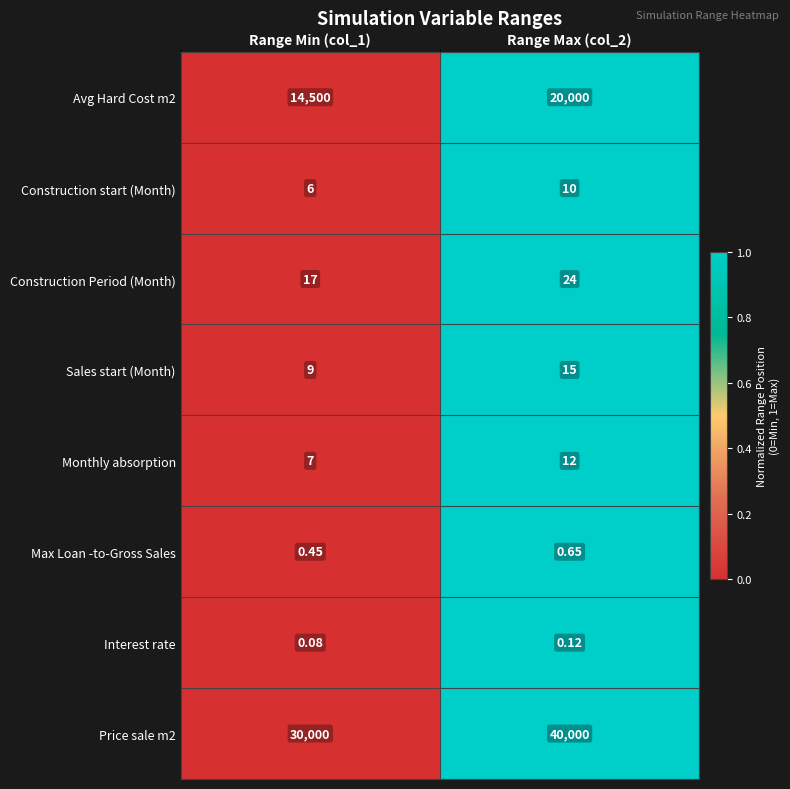

How many series are shown in this chart?

8